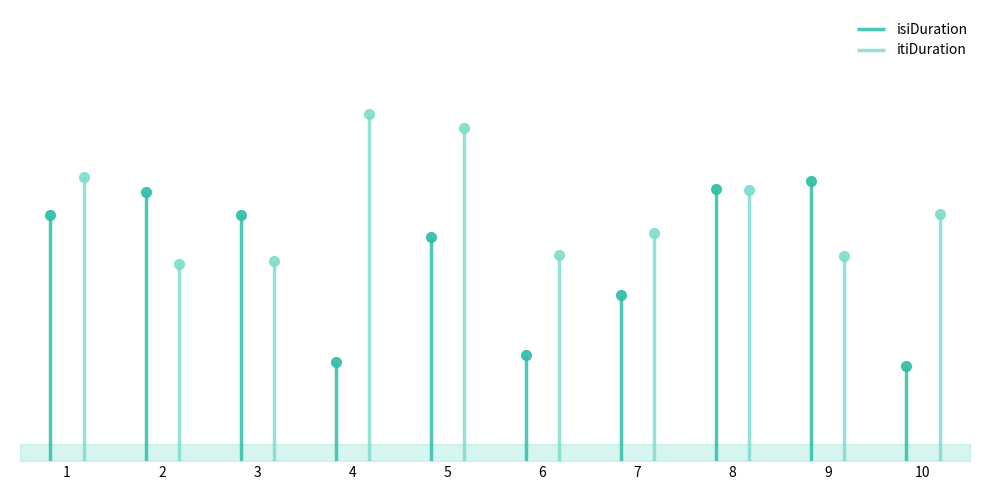

What is the sum of the itiDuration values at 2 and 5?

9.0